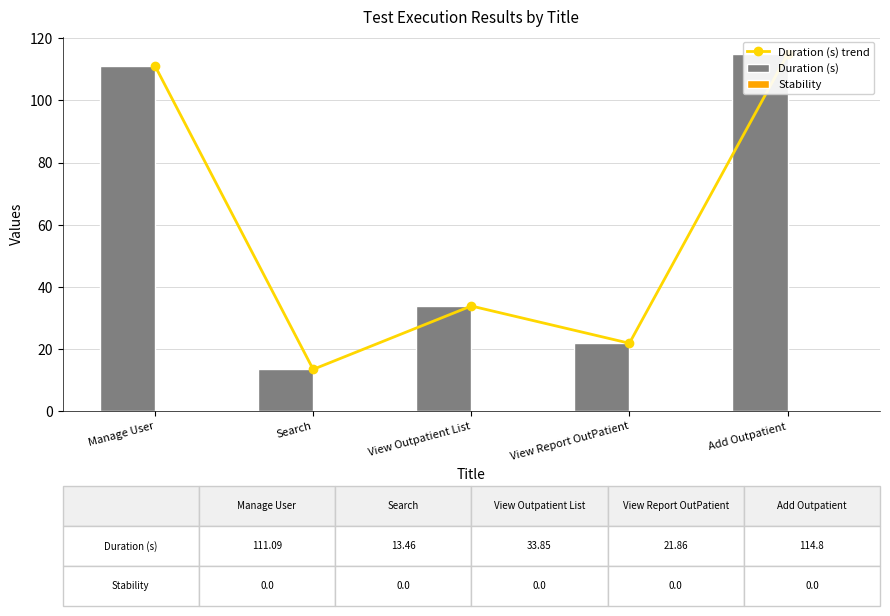

What is the sum of all Duration (s) trend values?

295.1